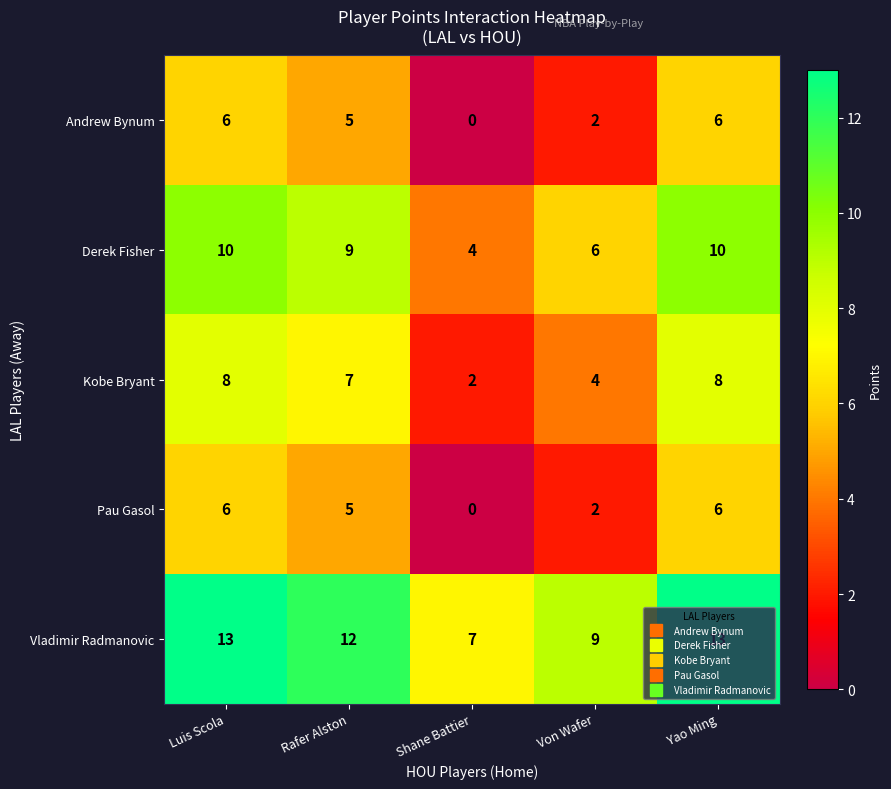

True or false: Vladimir Radmanovic has a value of 9 at Von Wafer.

True